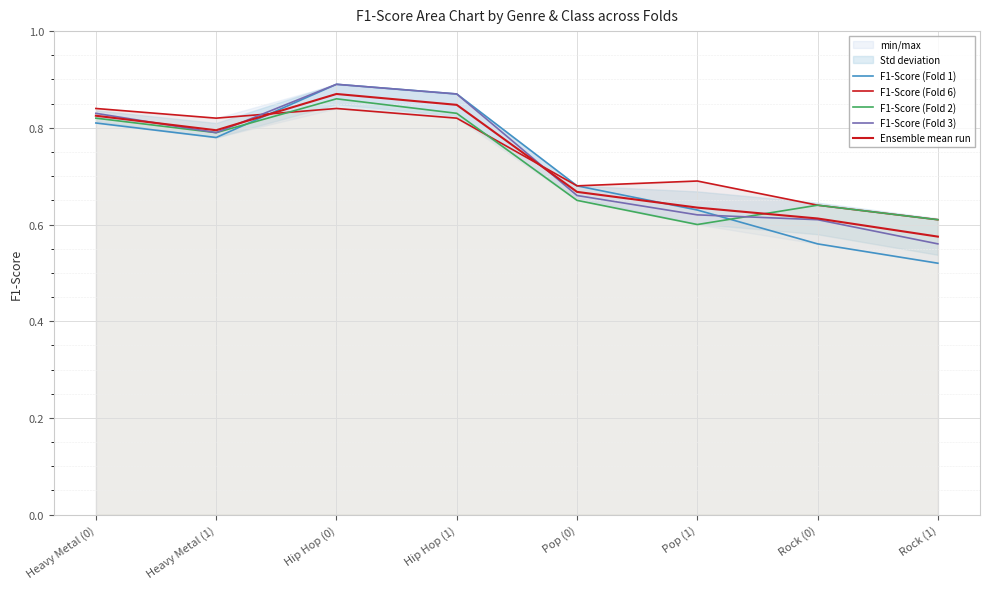

What is the approximate value of F1-Score (Fold 3) at Rock (1)?

0.6